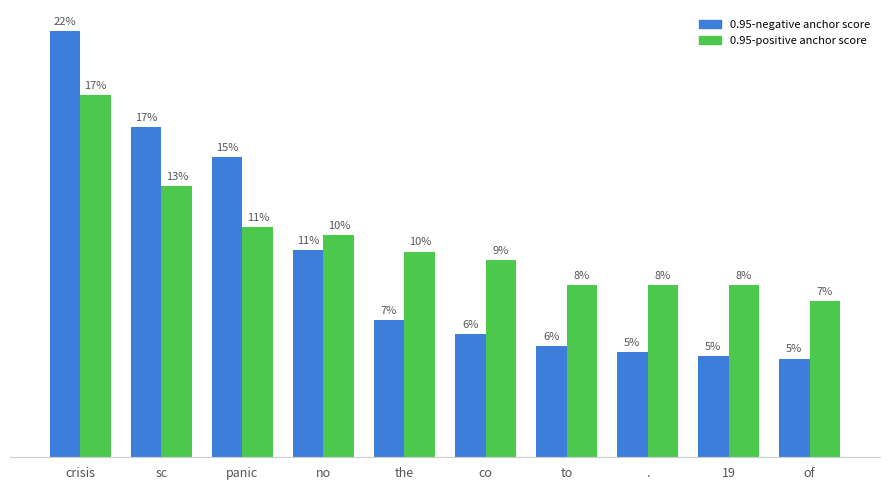

Count the 0.95-positive anchor score values in the range 0 to 1.

10